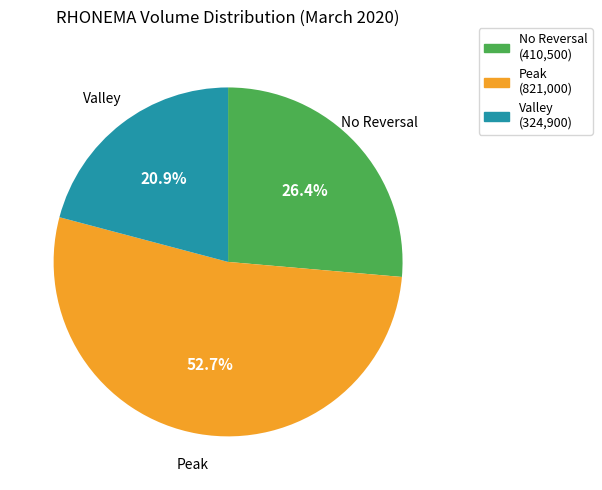

How many segments does this pie chart have?

3